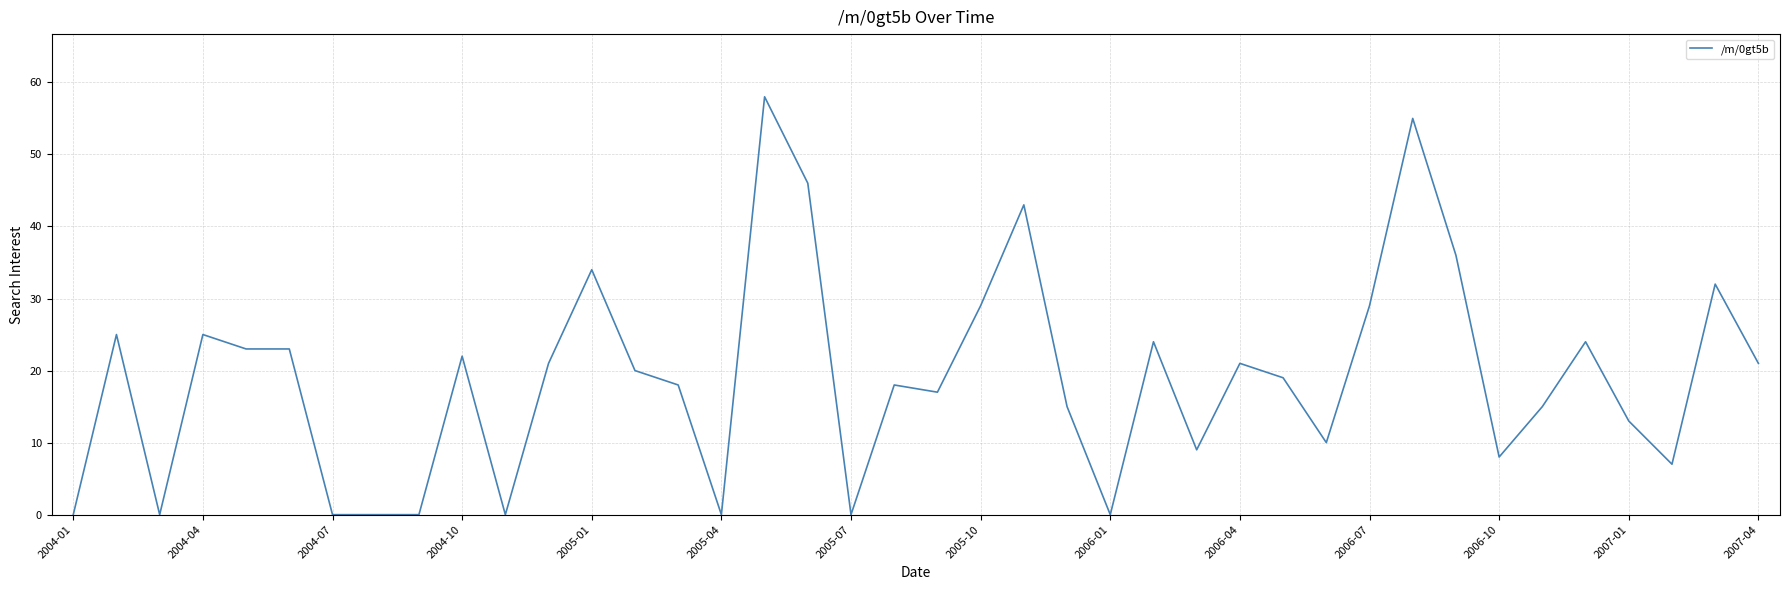

Is it true that the value at 2005-01 is 50?

False